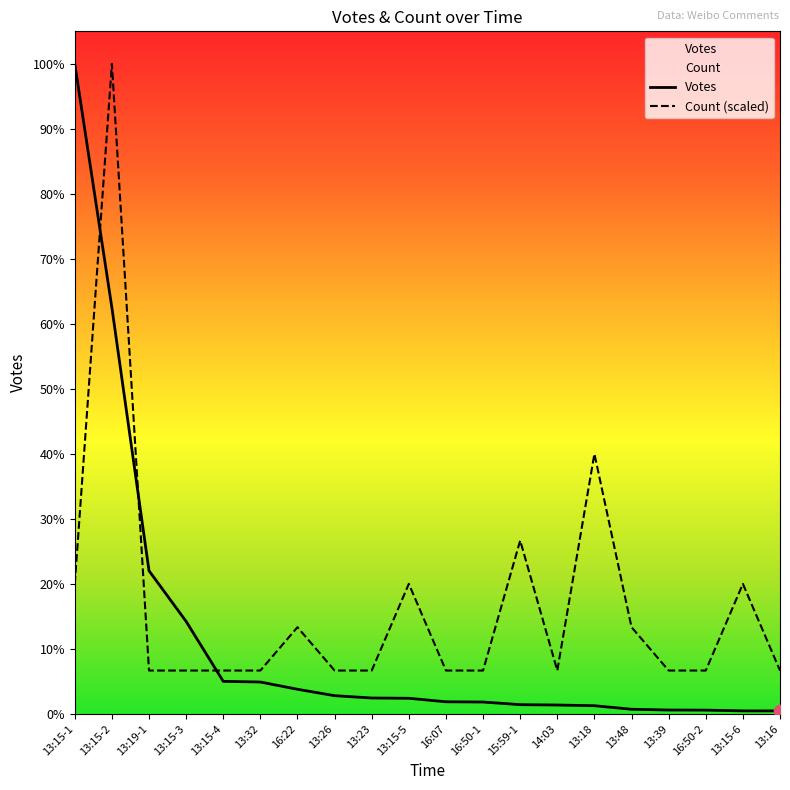

Which series reaches the minimum Y coordinate?

Votes